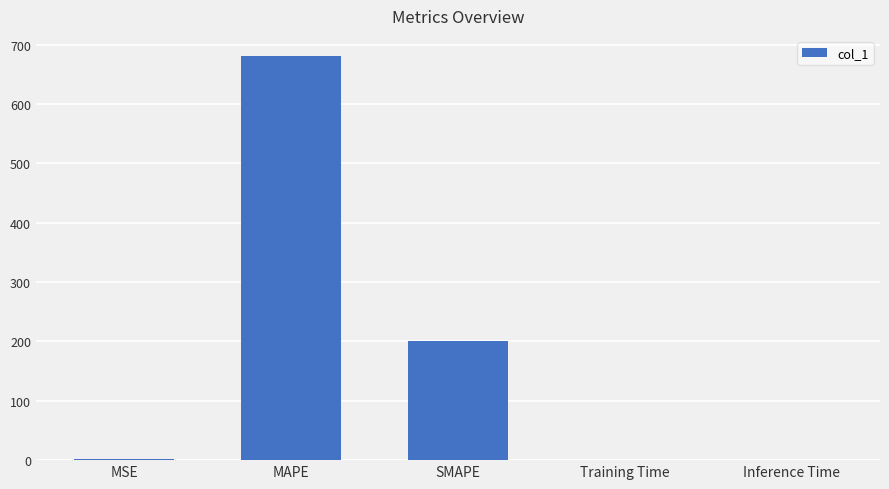

What is the sum of all values?

882.0